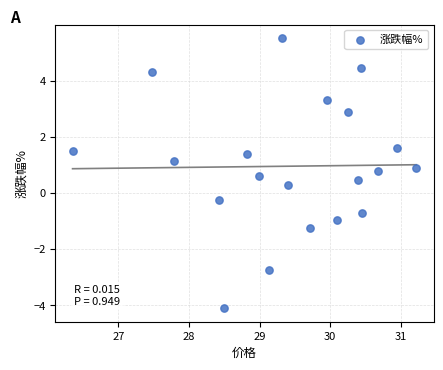

What is the range of Y values (max minus min)?

9.6